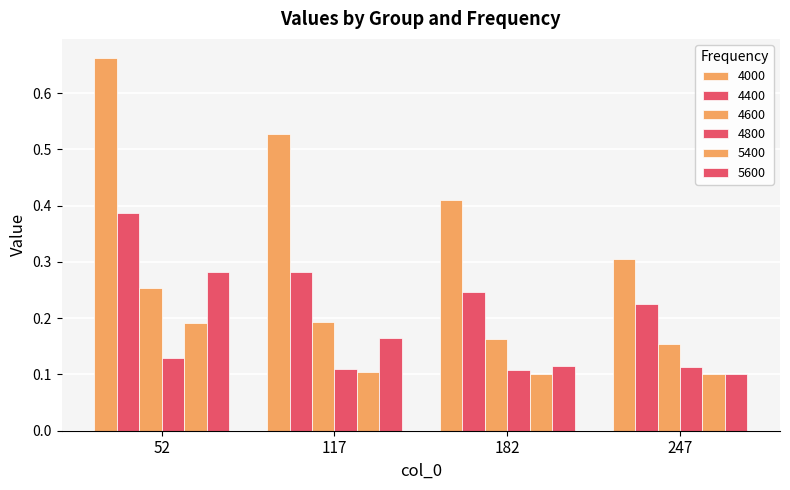

Reading right to left, transcribe all the data shown in this chart.

4000: 247=0.3	182=0.4	117=0.5	52=0.7
4400: 247=0.2	182=0.2	117=0.3	52=0.4
4600: 247=0.2	182=0.2	117=0.2	52=0.3
4800: 247=0.1	182=0.1	117=0.1	52=0.1
5400: 247=0.1	182=0.1	117=0.1	52=0.2
5600: 247=0.1	182=0.1	117=0.2	52=0.3